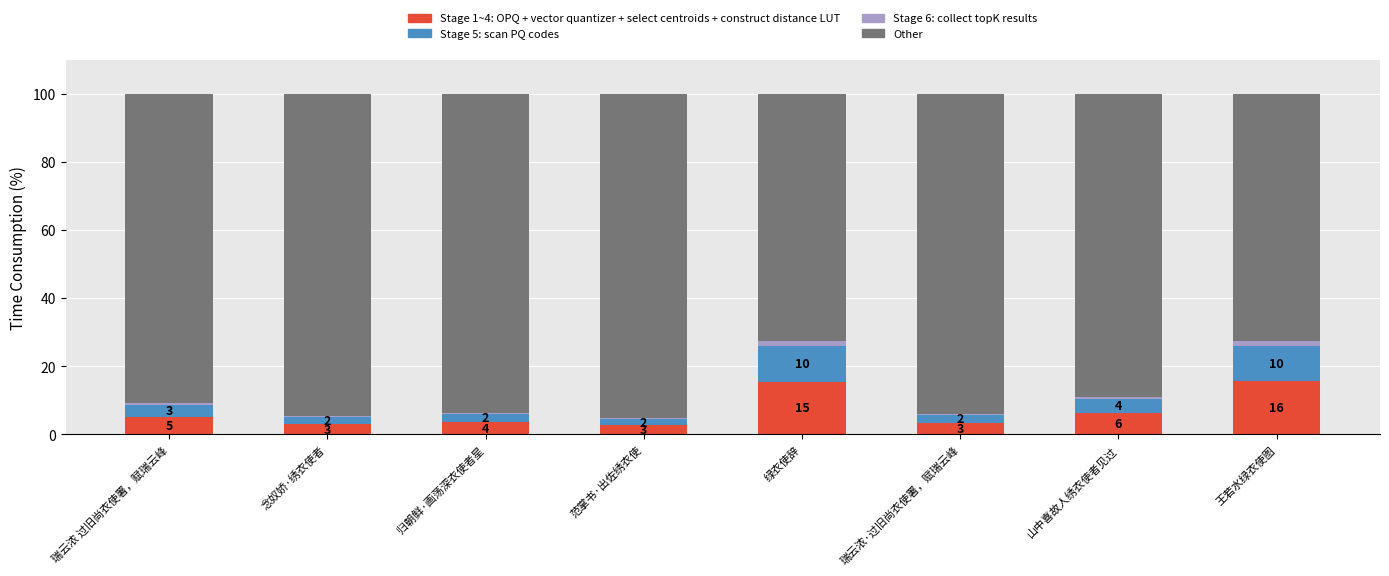

Between 念奴娇·绣衣使者 and 归朝鲜·画荡深衣使者星, which is larger?

归朝鲜·画荡深衣使者星